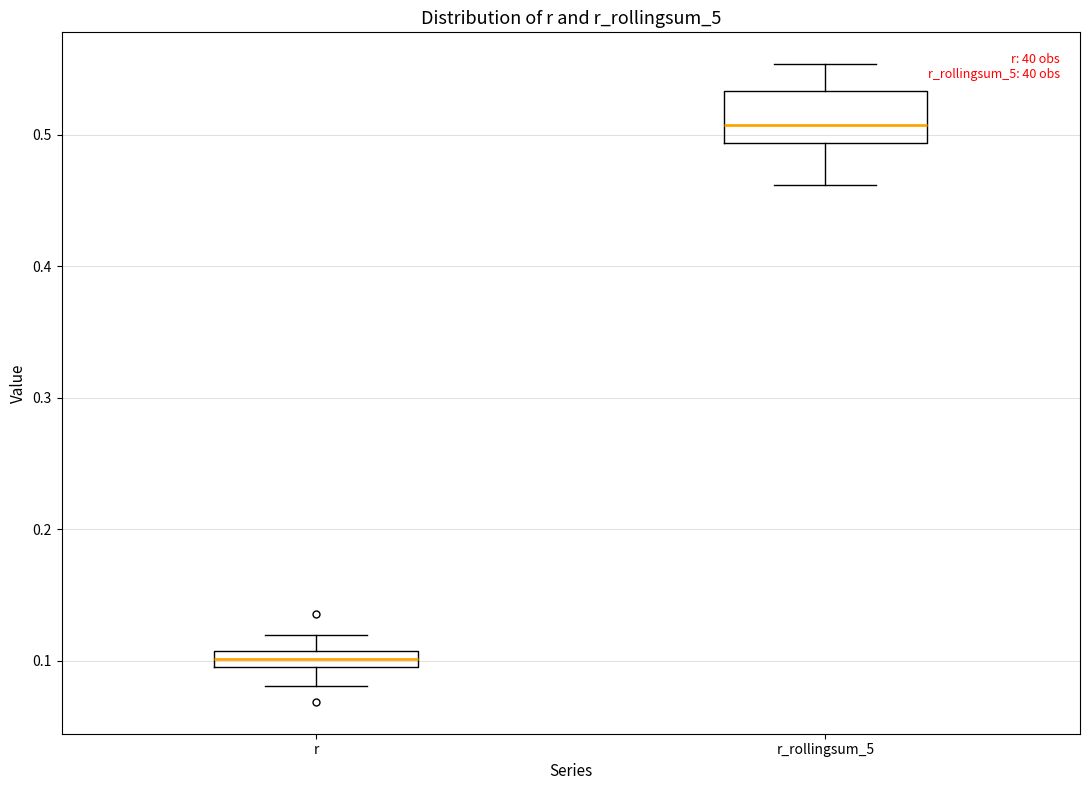

Which box has the highest median line?

r_rollingsum_5